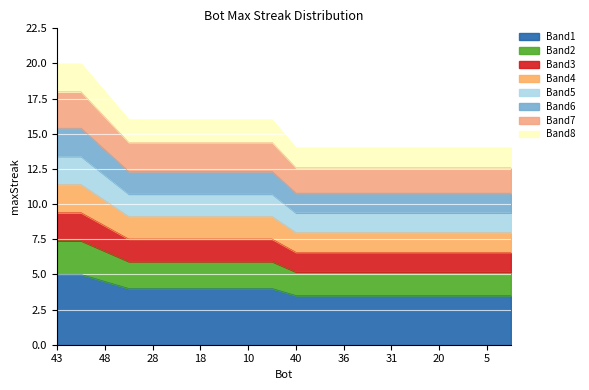

True or false: the data shows 4.0 at 27.

True